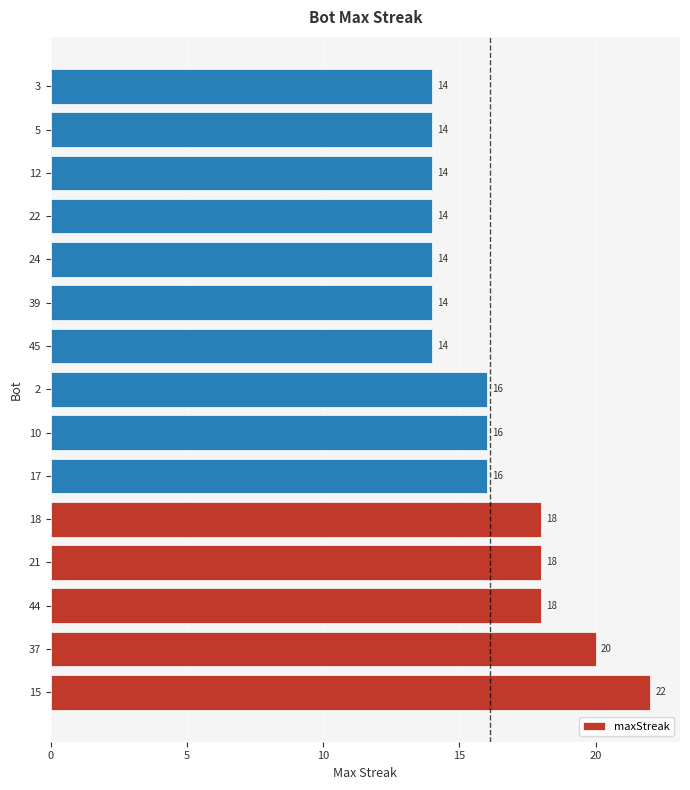

True or false: the data shows 22 at 15.

True